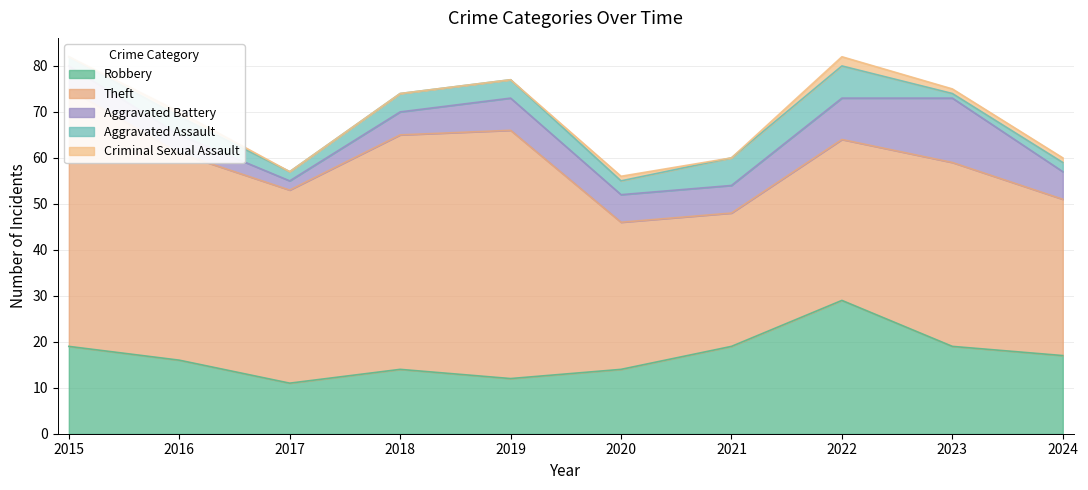

Is the value of Aggravated Assault at 2016 greater than the value of Robbery at 2021?

No